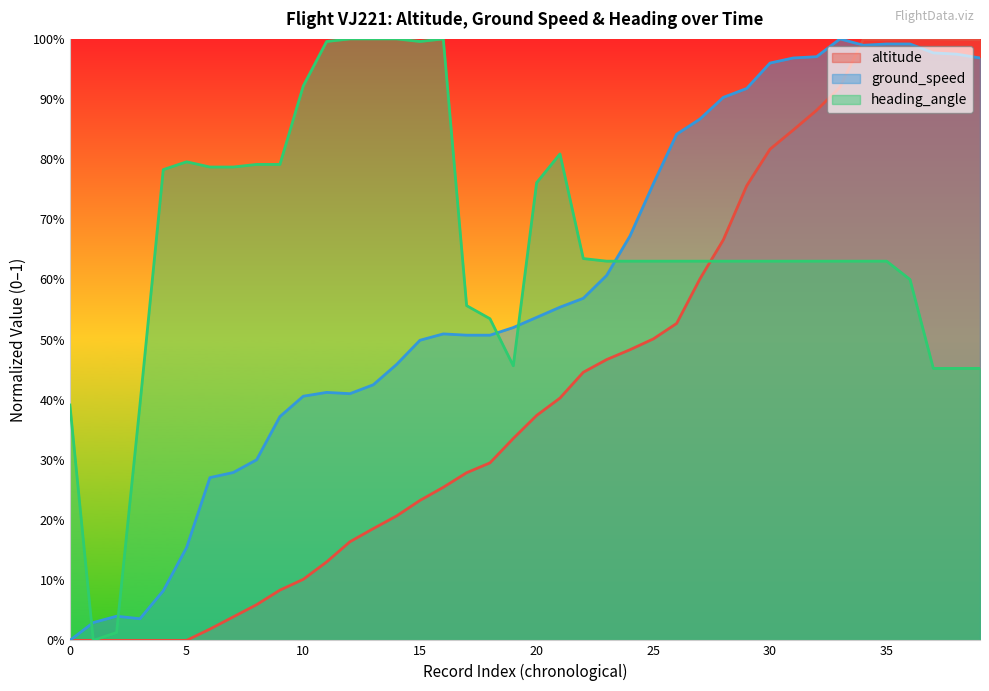

Which has a higher value, 16 or 30?

30